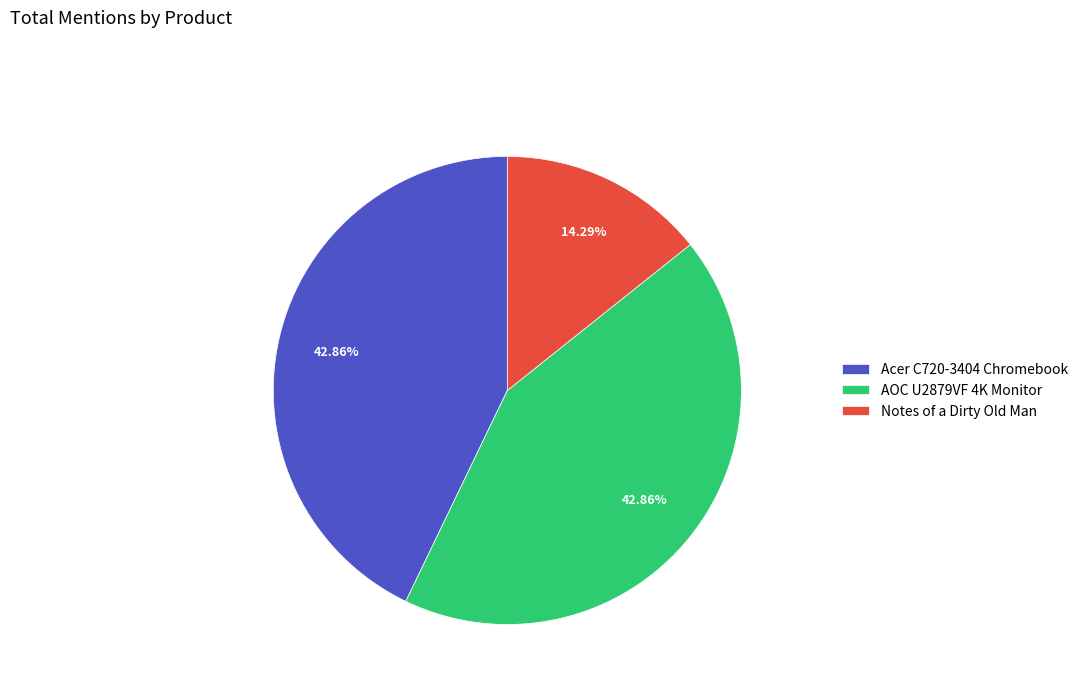

The Notes of a Dirty Old Man slice represents 14% of the pie. True or false?

True